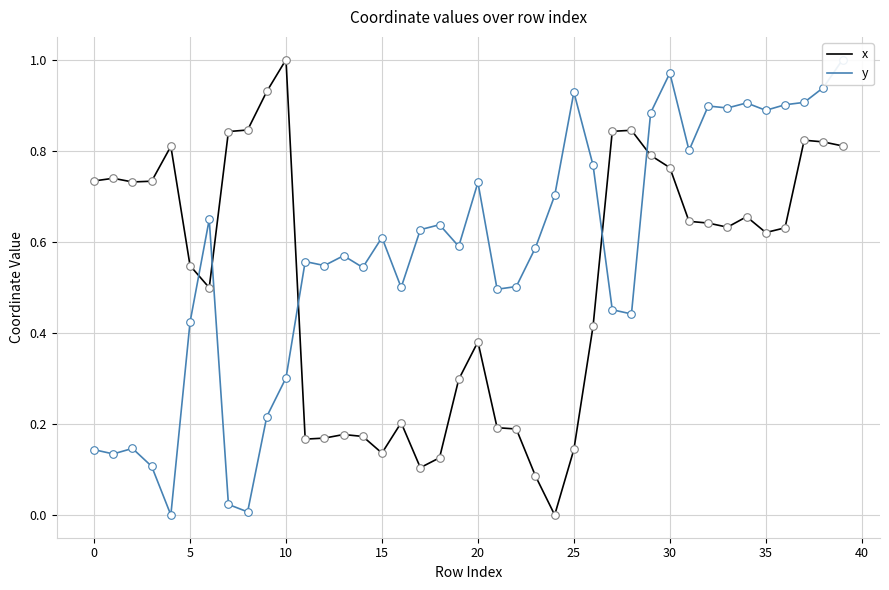

Which series reaches the minimum Y coordinate?

x